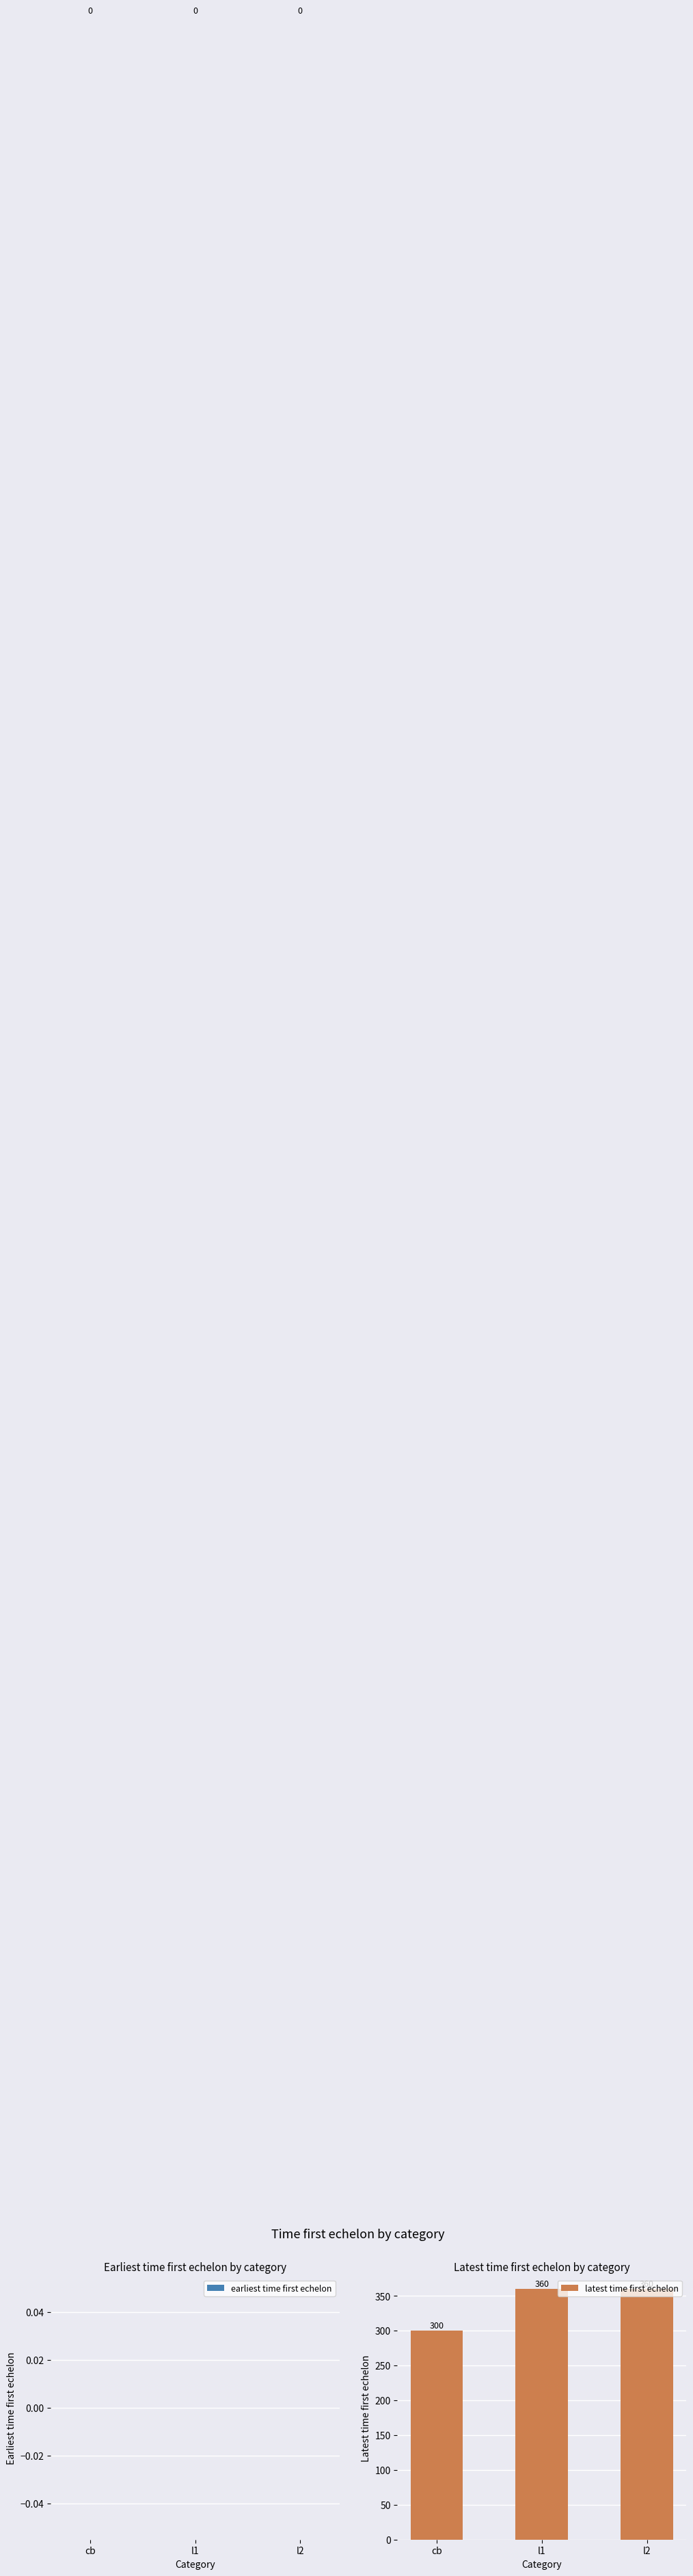

The chart shows a value of 615 at l2. True or false?

False